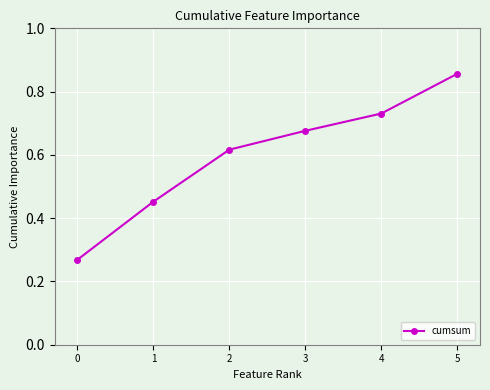

What is the change in value from 2 to 4?

+0.1